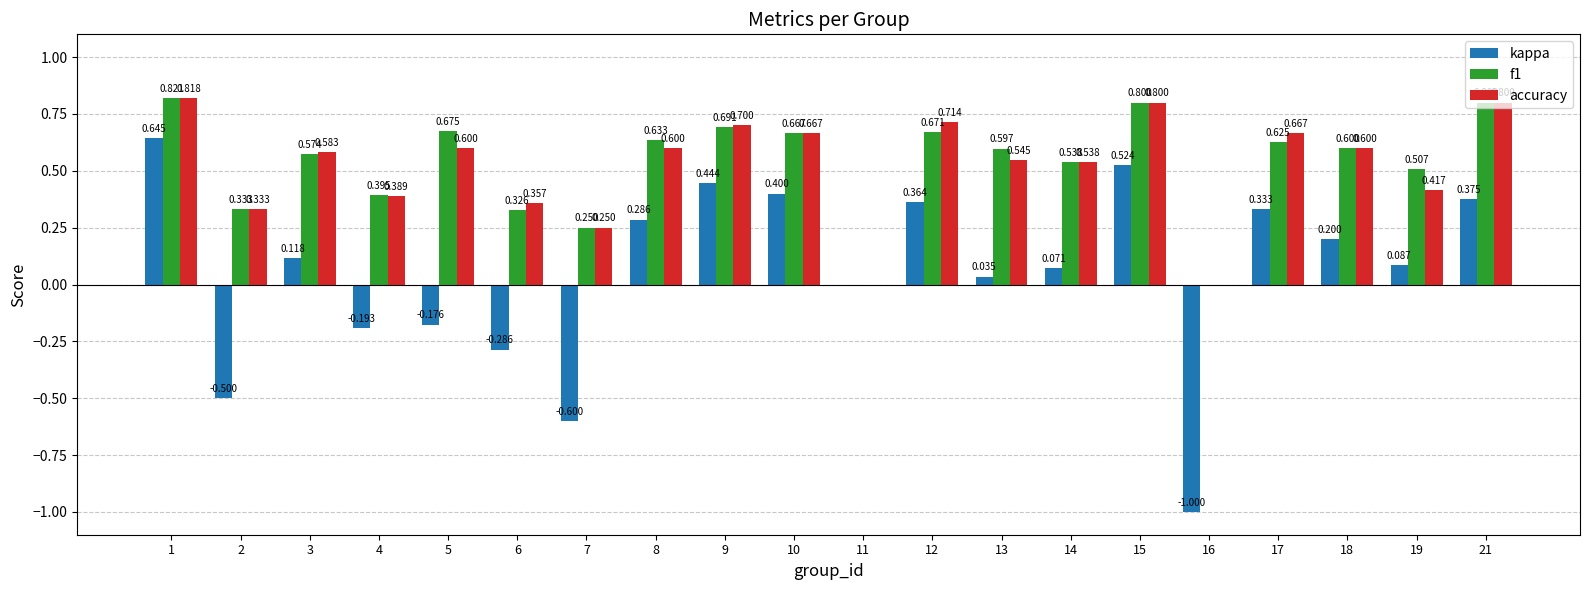

How many groups of bars are there?

20